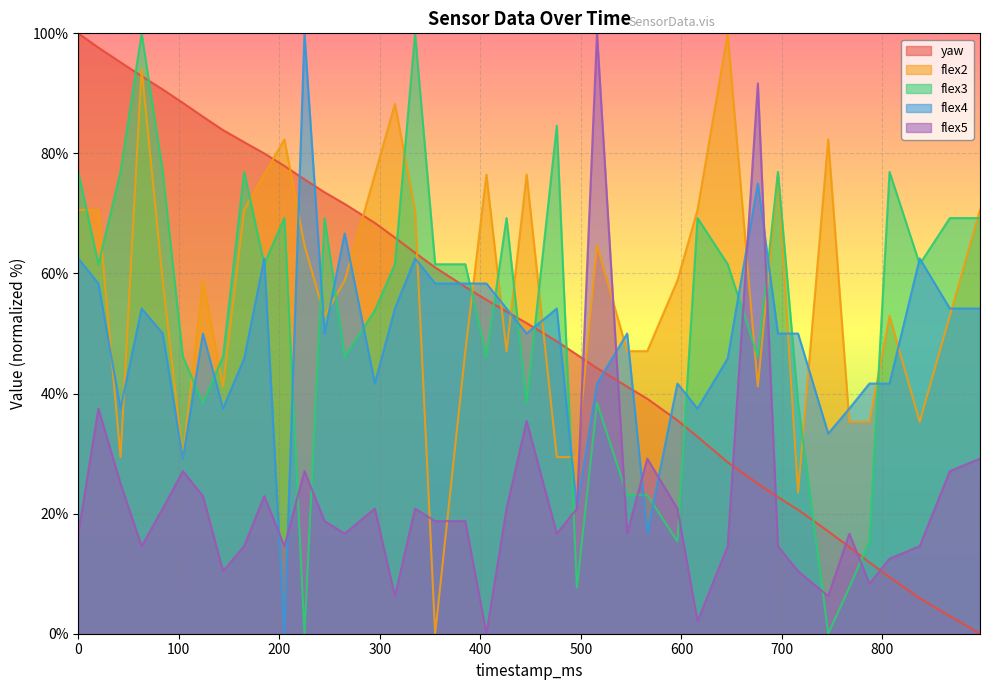

How many lines are shown in the chart?

5